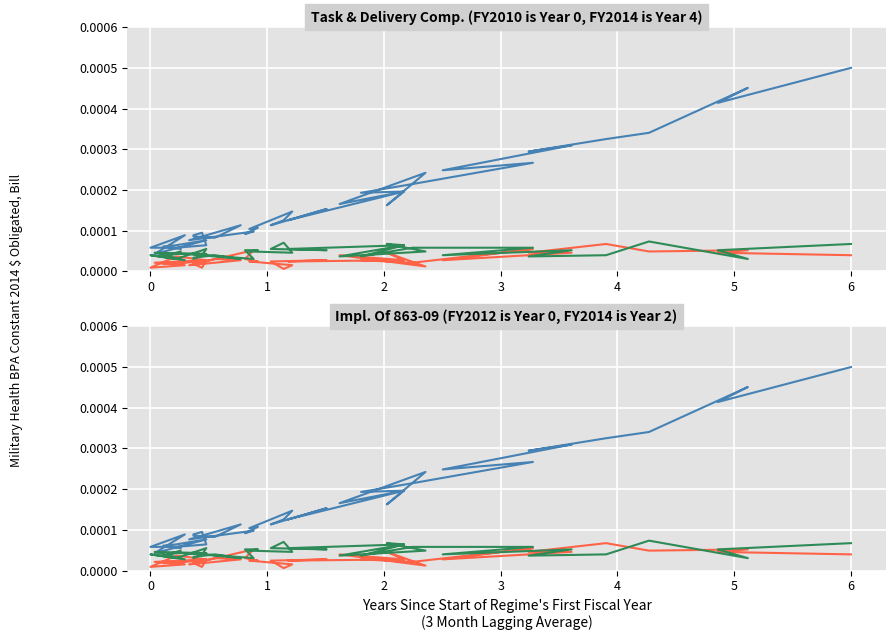

The value of col_1 at 12 is 0.0. True or false?

False